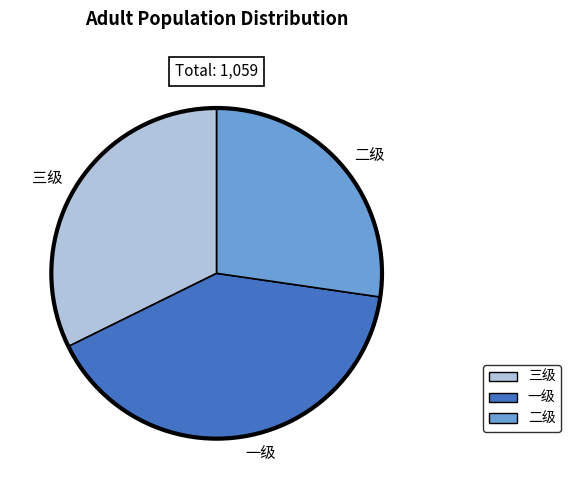

How many segments does this pie chart have?

3